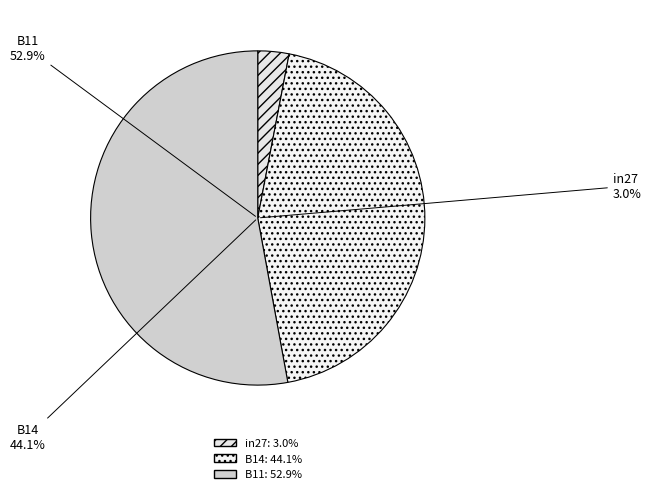

To the nearest percent, what portion does in27 represent?

3%